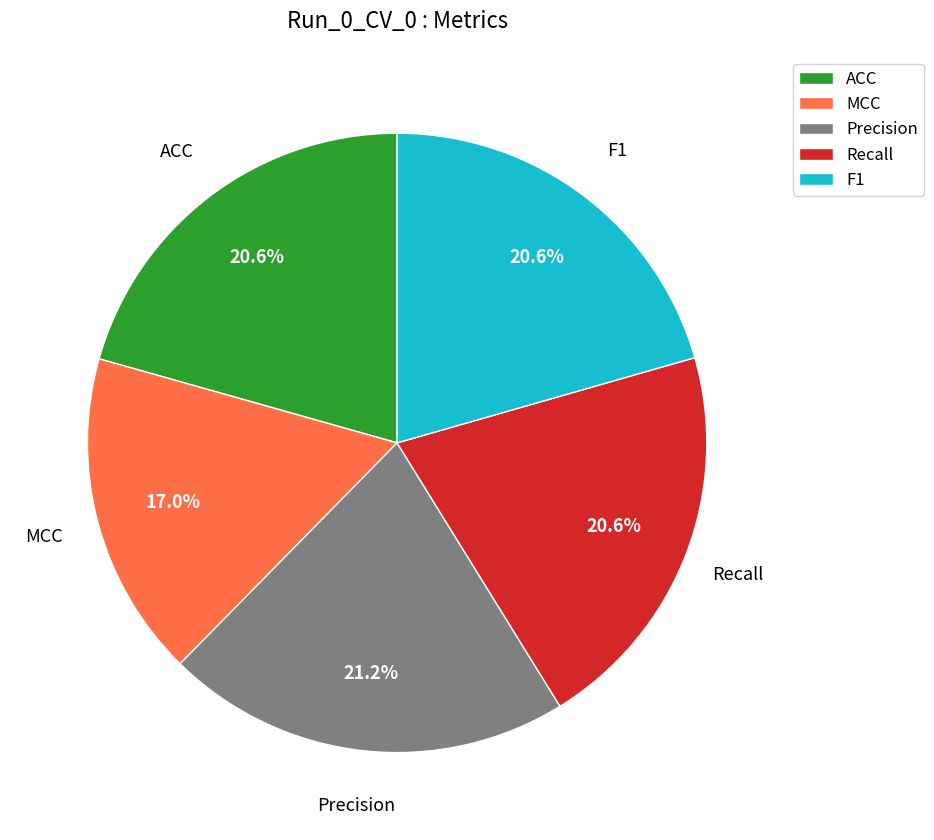

Is there any slice that represents more than half of the pie?

No